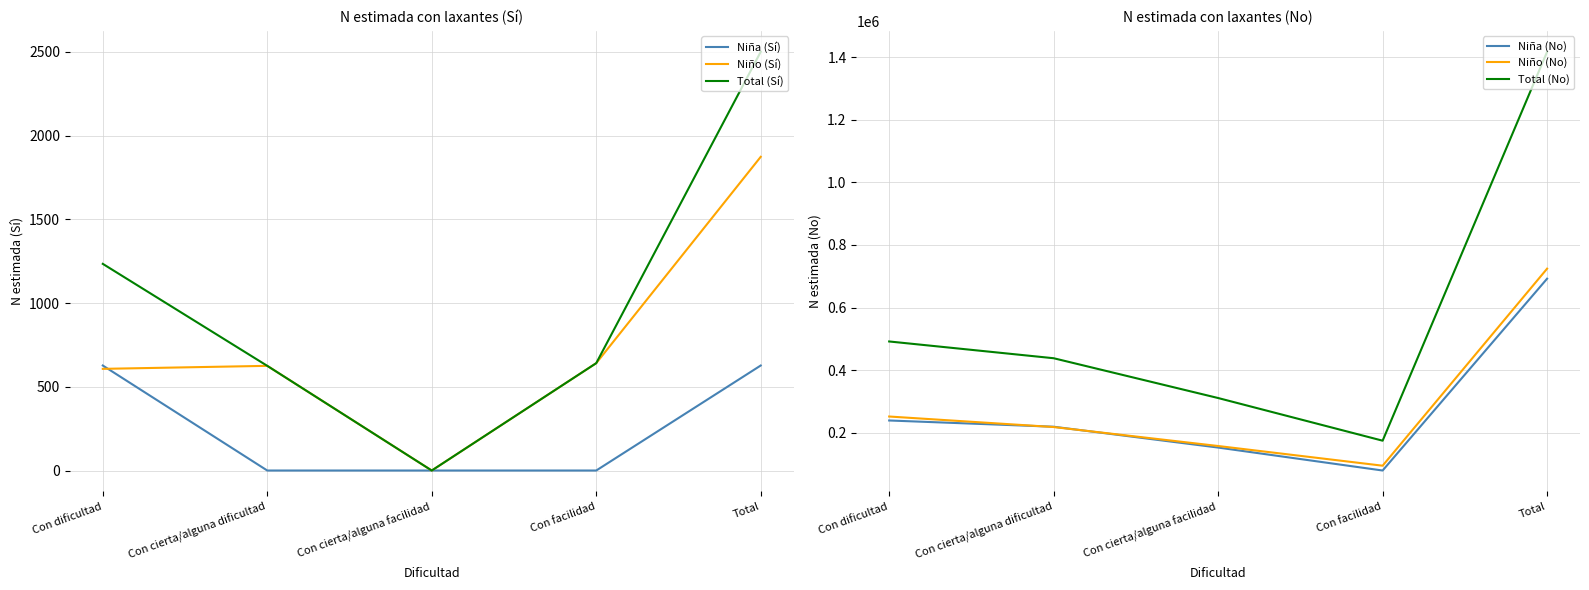

What is the sum of the Niña (Sí) values at Con facilidad and Con dificultad?

627